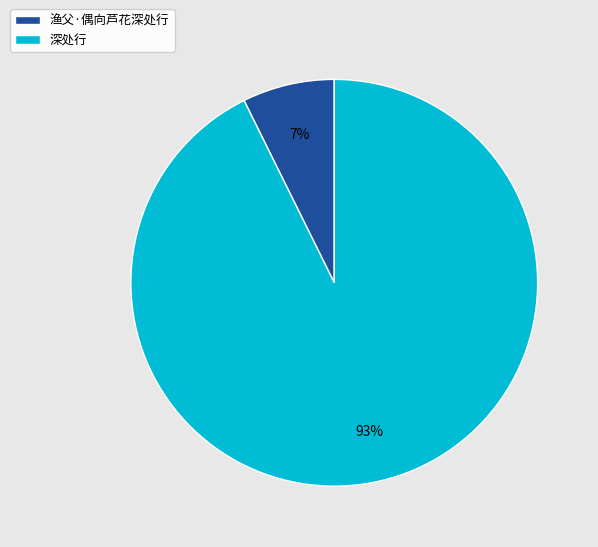

Which has a higher value, 深处行 or 渔父·偶向芦花深处行?

深处行